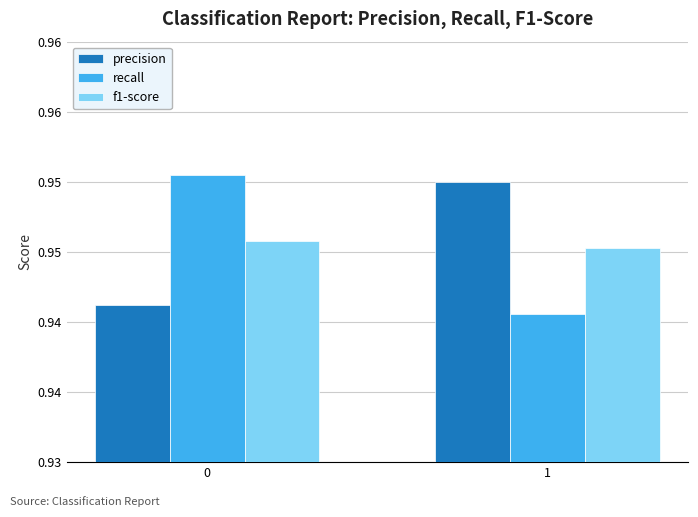

Reading right to left, transcribe all the data shown in this chart.

precision: 0.9	0.9
recall: 0.9	1.0
f1-score: 0.9	0.9